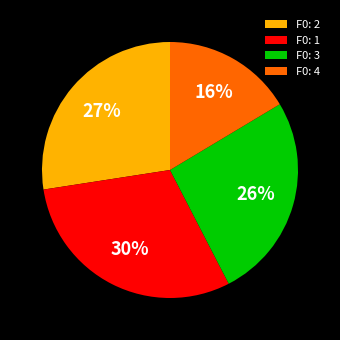

Is F0: 2 the majority of the pie?

No